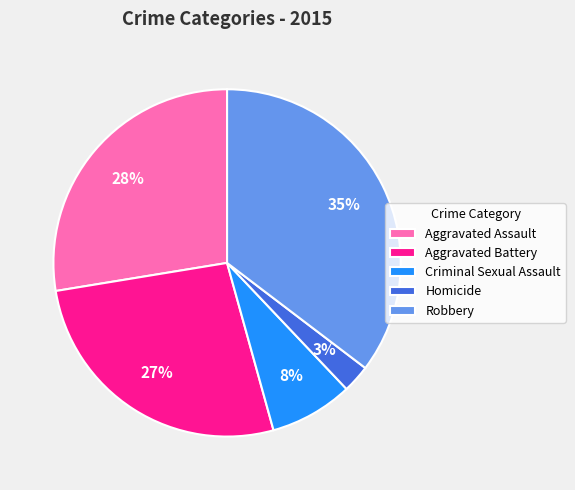

What is the ratio of the value at Aggravated Battery to the value at Criminal Sexual Assault?

3.4